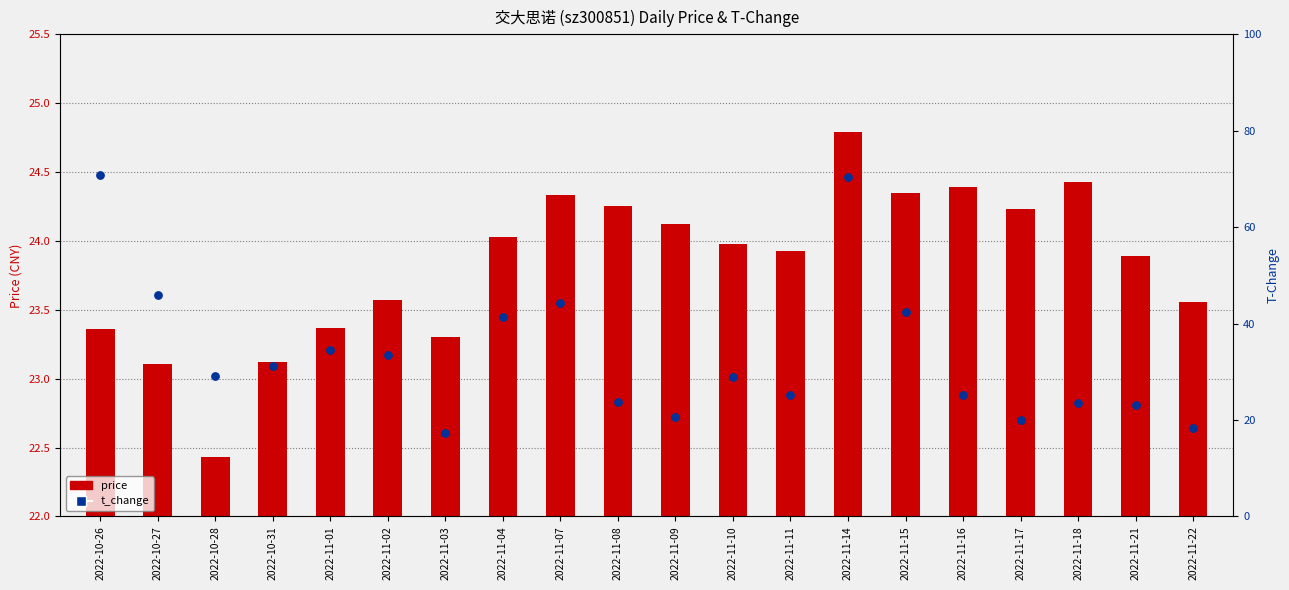

What are all the series names shown in the legend?

price, t_change